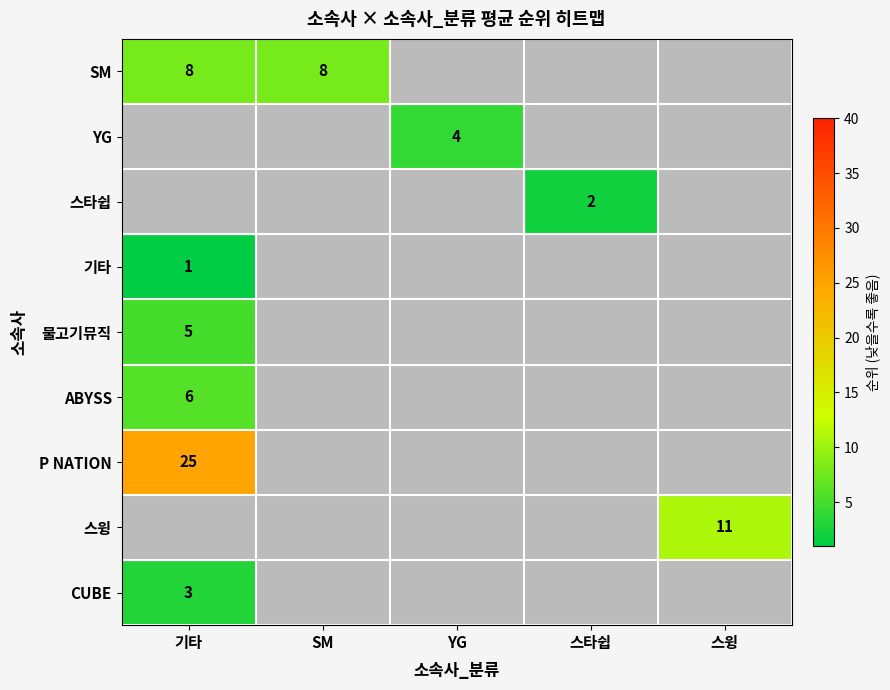

Between 스윙 and SM, which is larger?

SM